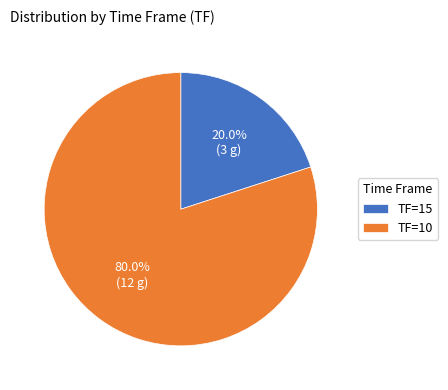

Combined, what portion of the pie is TF=10 and TF=15?

100.0%